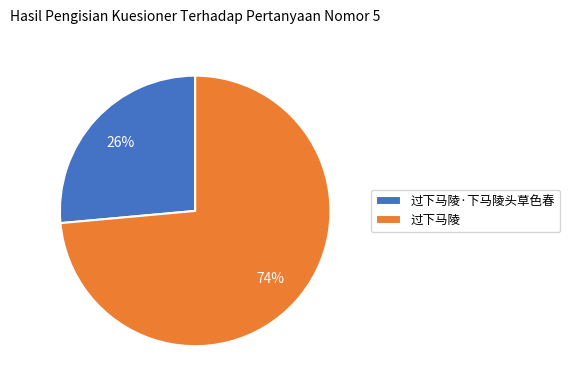

True or false: 过下马陵·下马陵头草色春 accounts for 26% of the total.

True